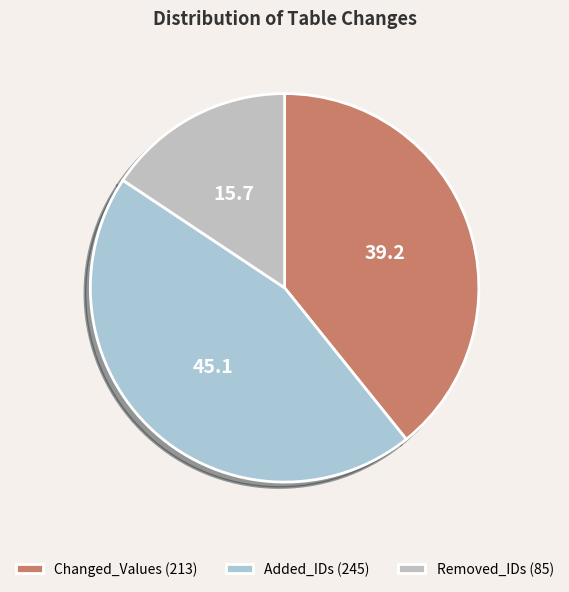

Is it true that Removed_IDs is 16% of the pie?

True